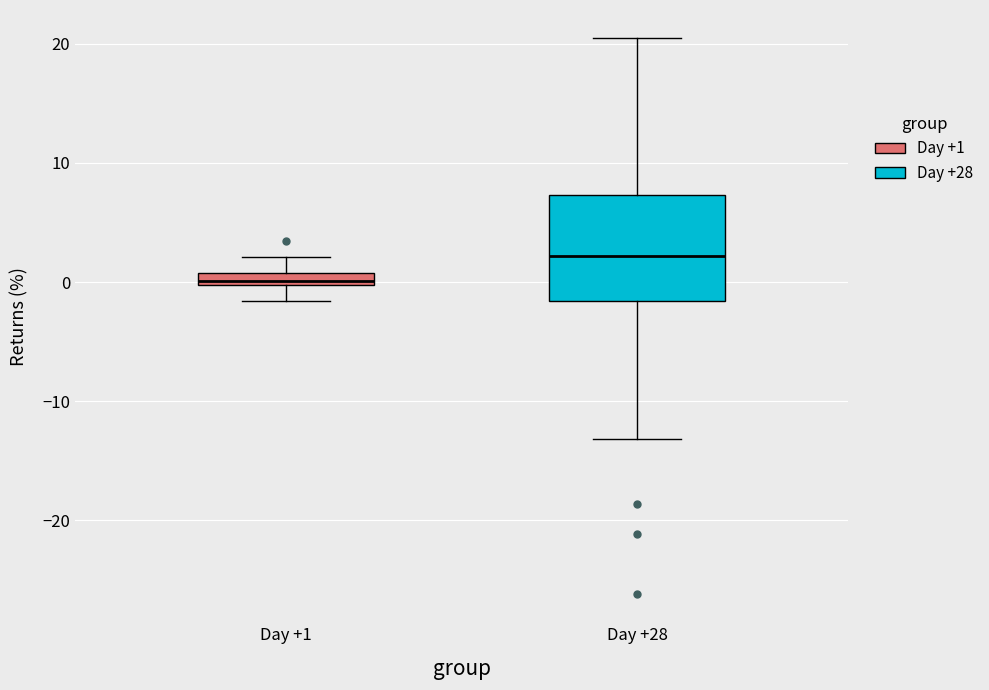

Where is the lower edge of the box for Day +1 on the y-axis? The values are not printed on the chart, so give them approximately, as read against the axis.

0